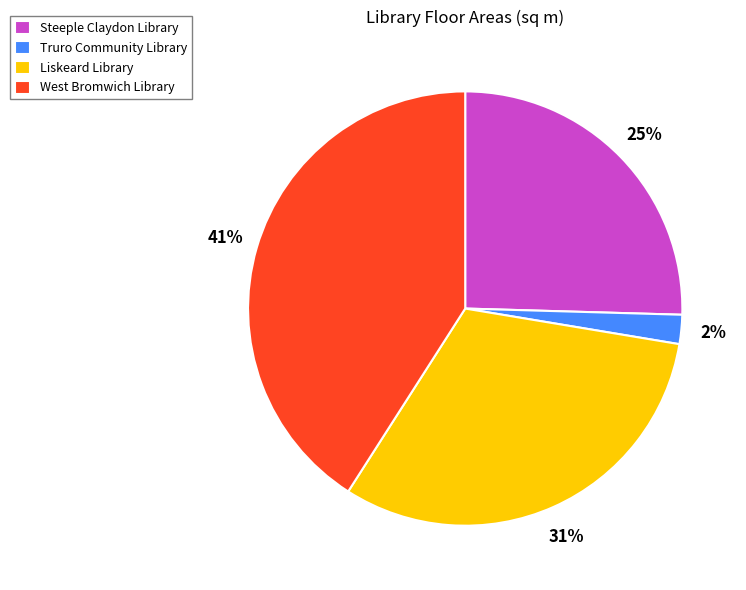

To the nearest percent, what portion does West Bromwich Library represent?

41%